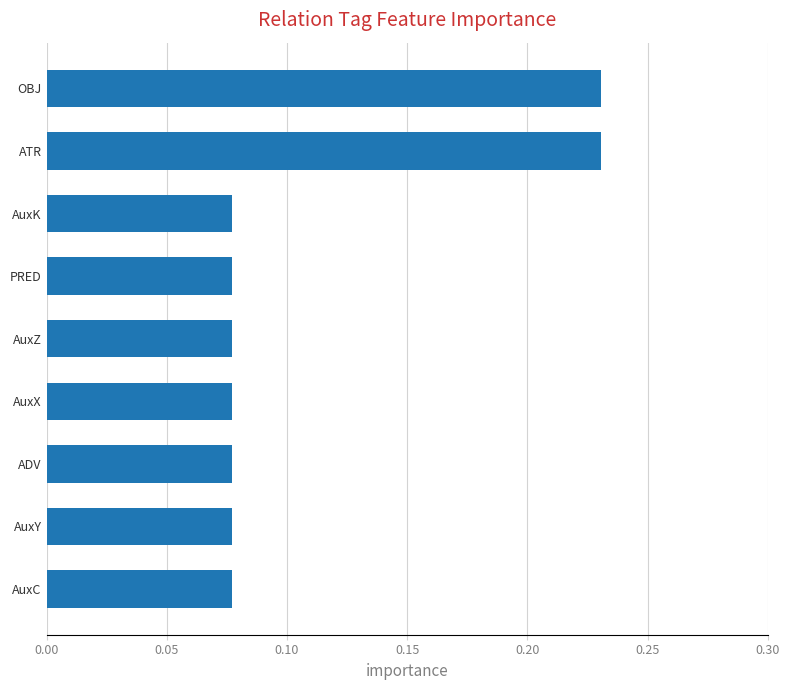

What is the sum of the values at OBJ and AuxC?

0.3